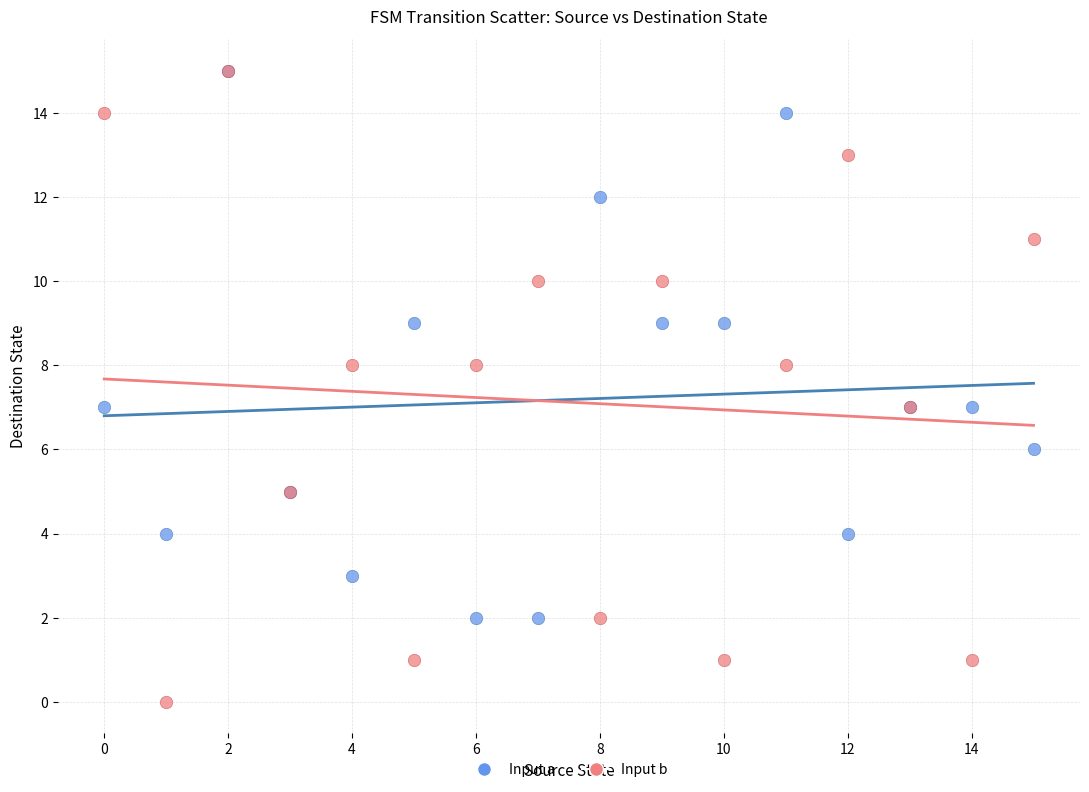

Which series has the largest Y range (max minus min)?

Input b